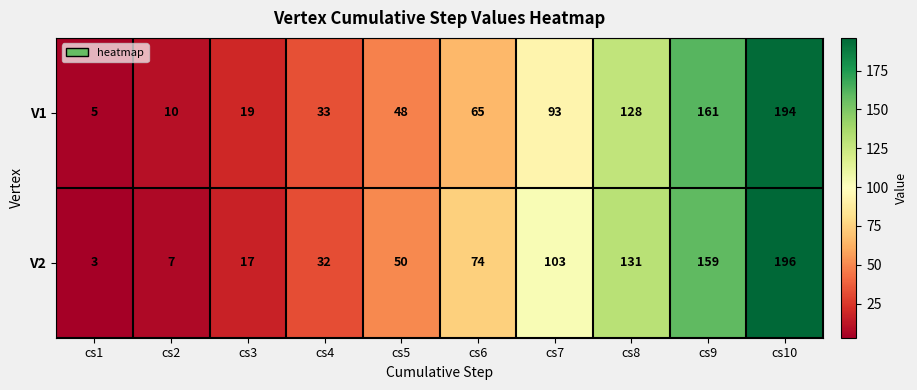

Is it true that V1 equals 19 at cs3?

True